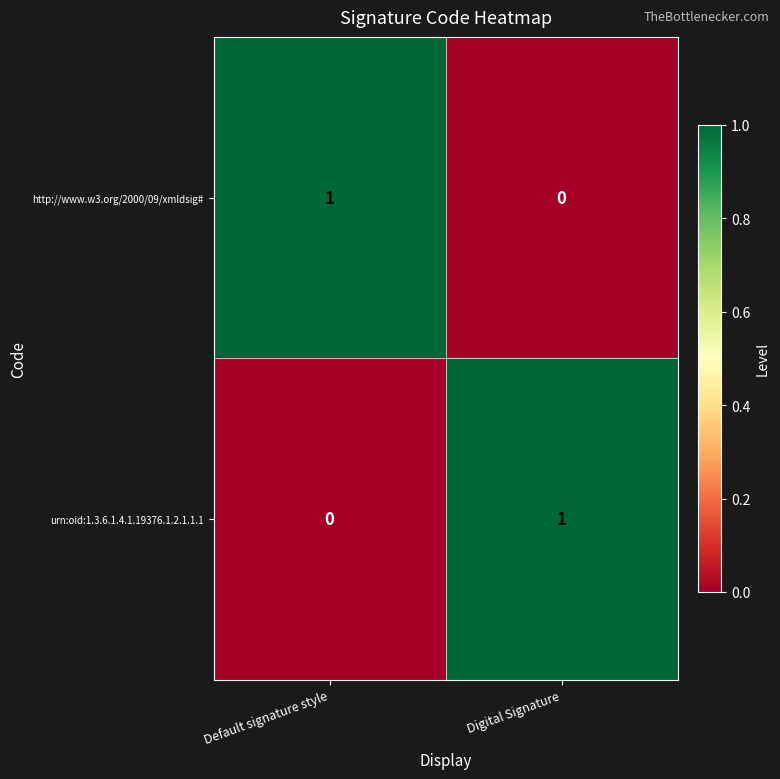

Reading left to right, what are all the values shown in this chart?

http://www.w3.org/2000/09/xmldsig#: Default signature style=1	Digital Signature=0
urn:oid:1.3.6.1.4.1.19376.1.2.1.1.1: Default signature style=0	Digital Signature=1